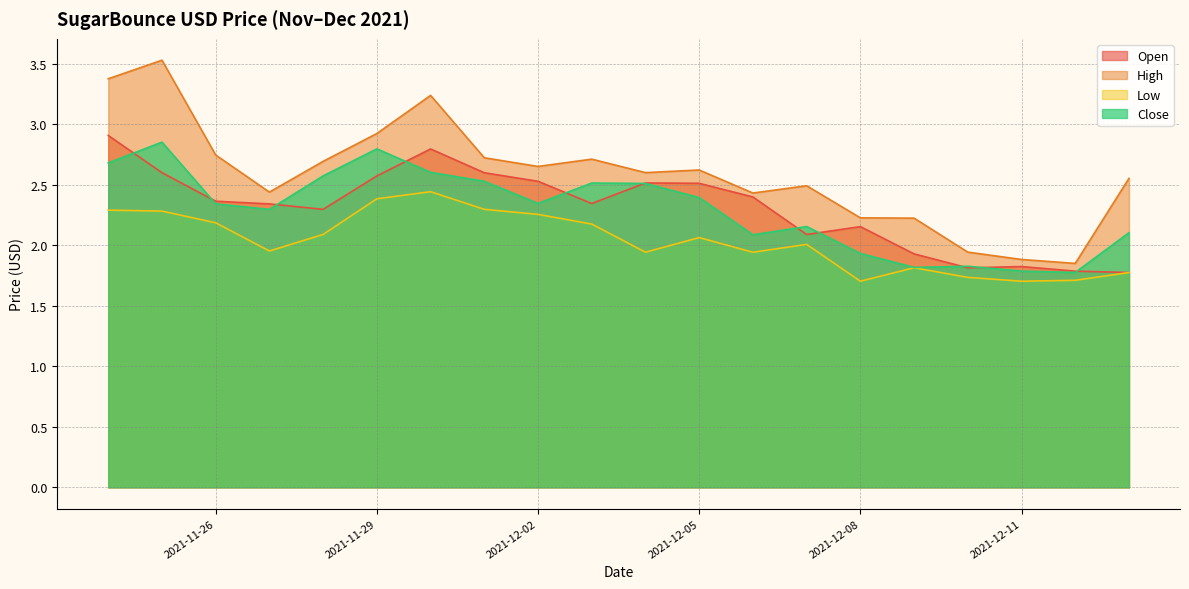

How many data points does each series have?

20